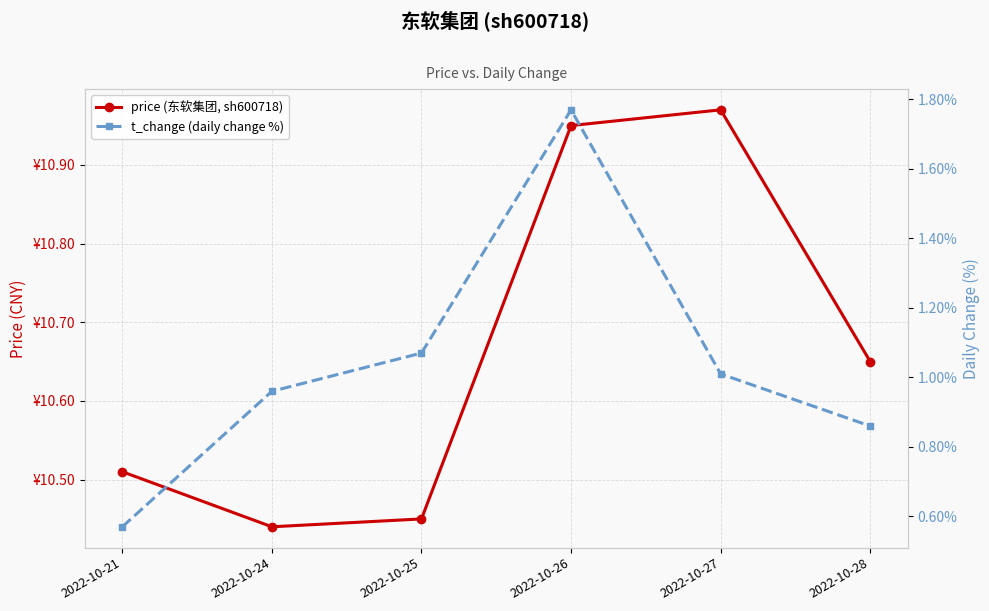

How many distinct data groups are displayed?

2